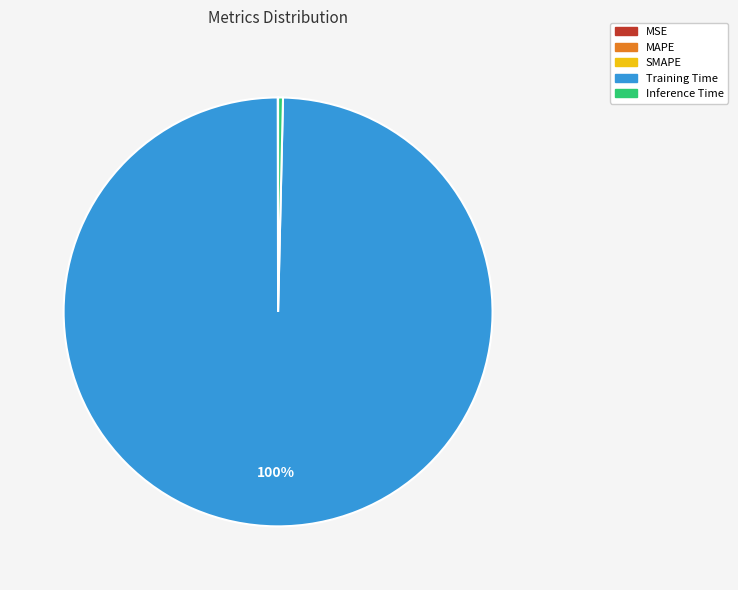

Which slice is the largest?

Training Time